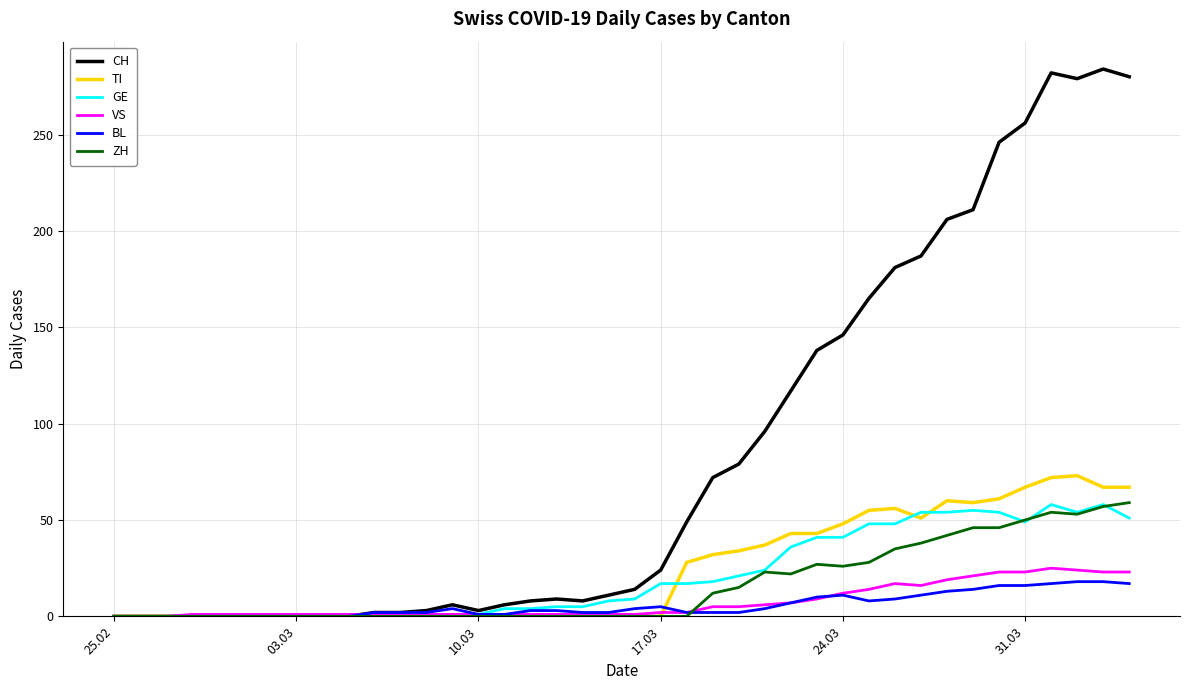

Which series has the largest range (max minus min)?

CH